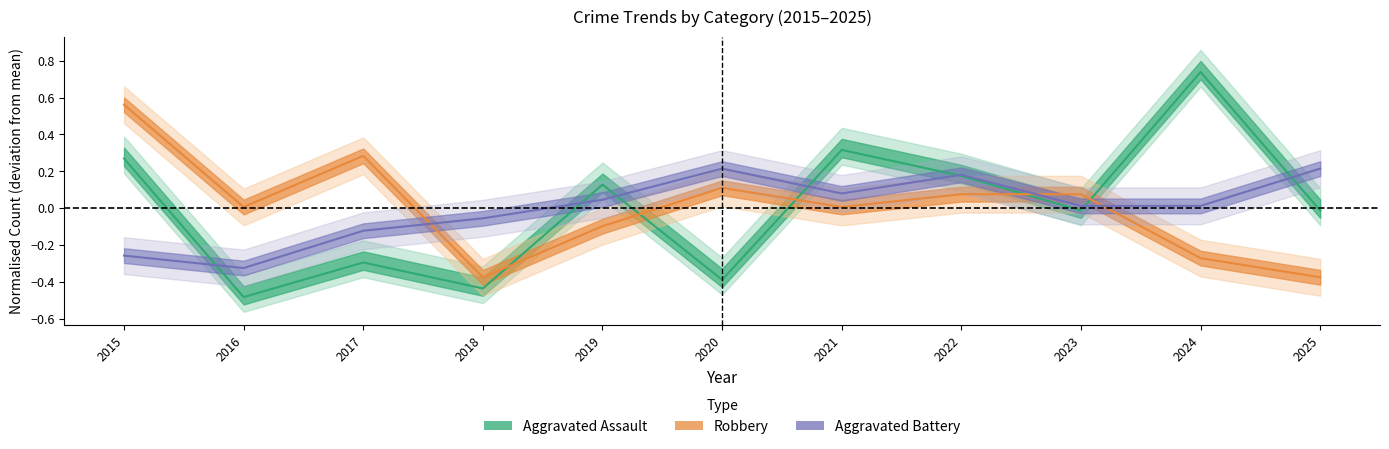

What is the sum of the Aggravated Battery values at 2015 and 2018?

-0.3